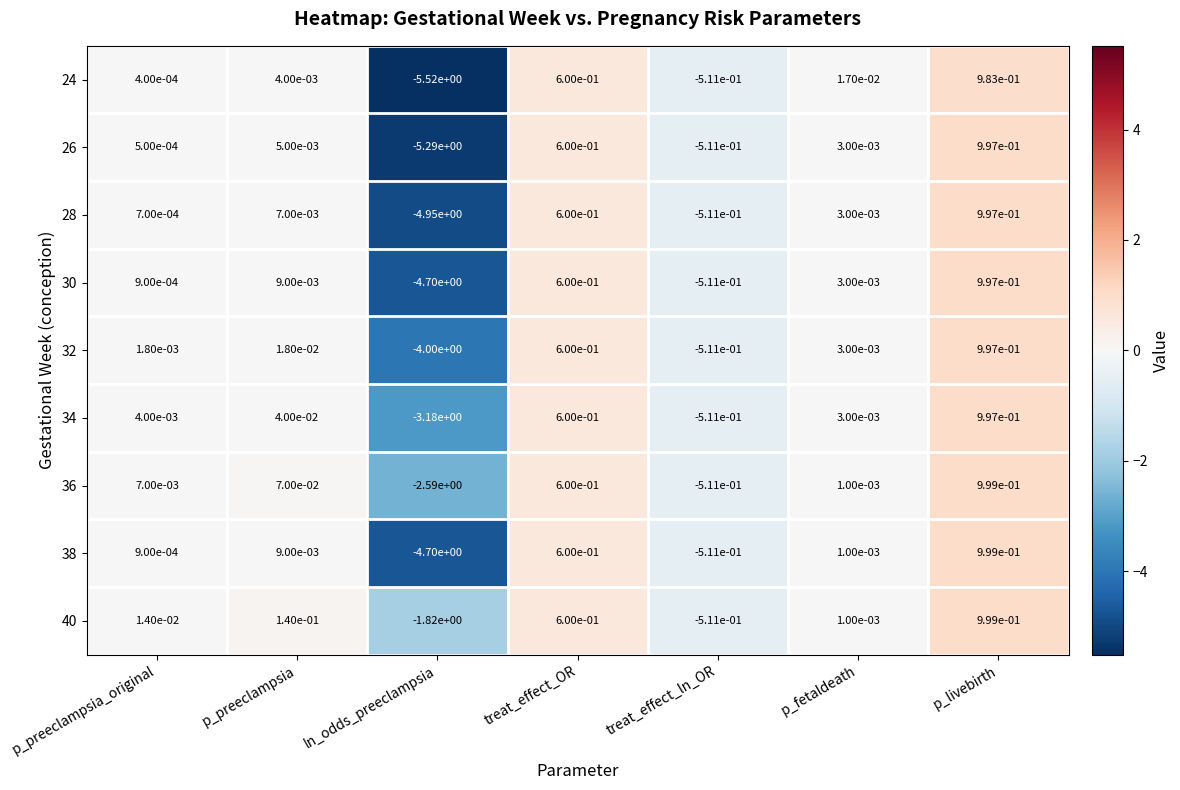

At which category does the chart reach its minimum across all series?

ln_odds_preeclampsia